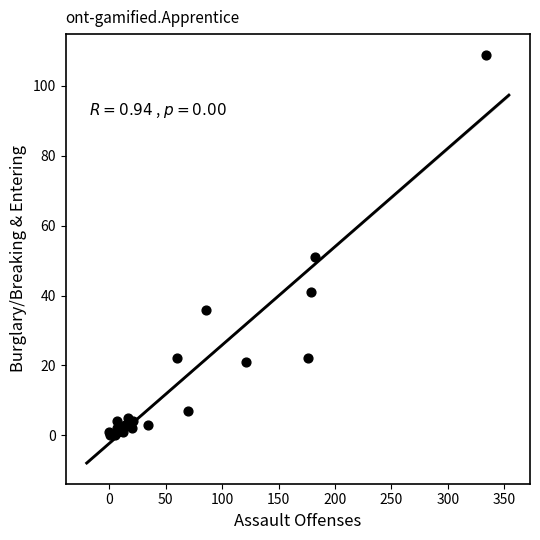

What Y value in the scatter plot is closest to 54?

51